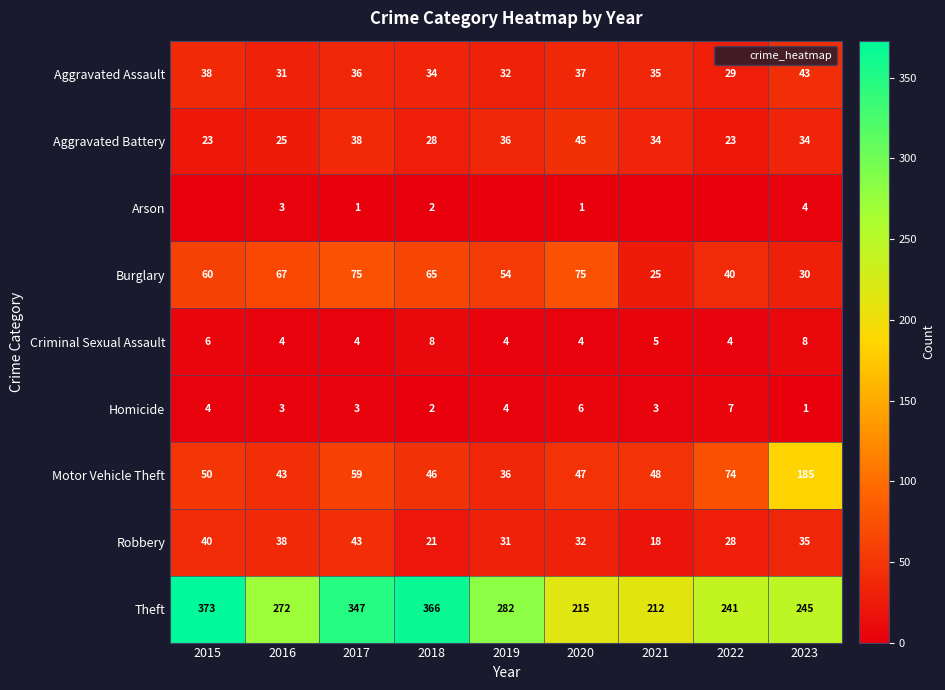

Which series has the widest spread of values?

Theft